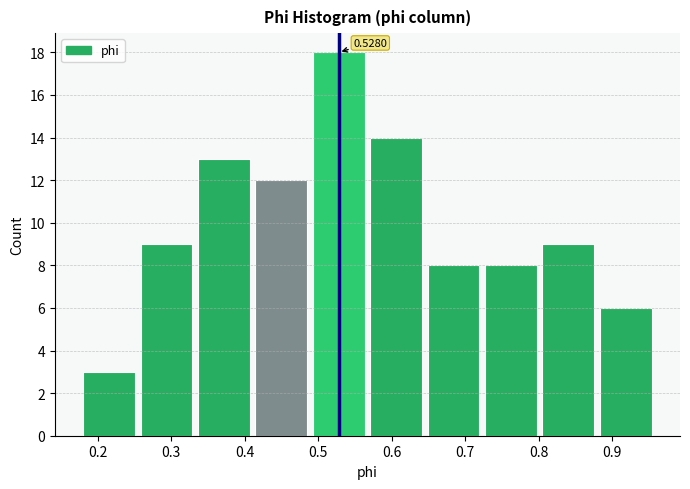

Which range on the x-axis has the tallest bar?

0.49 to 0.57